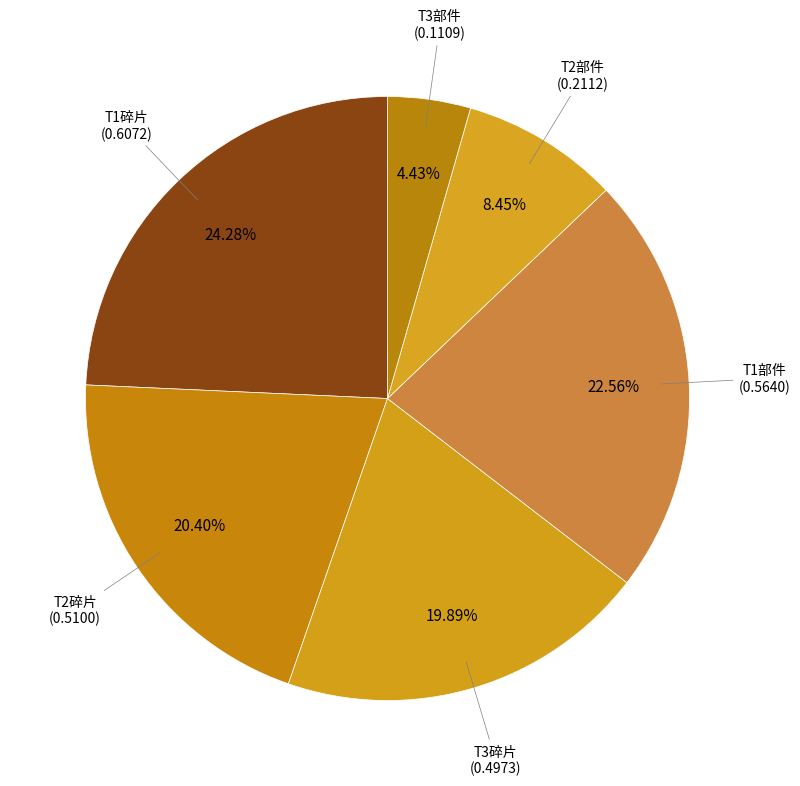

How many segments does this pie chart have?

6